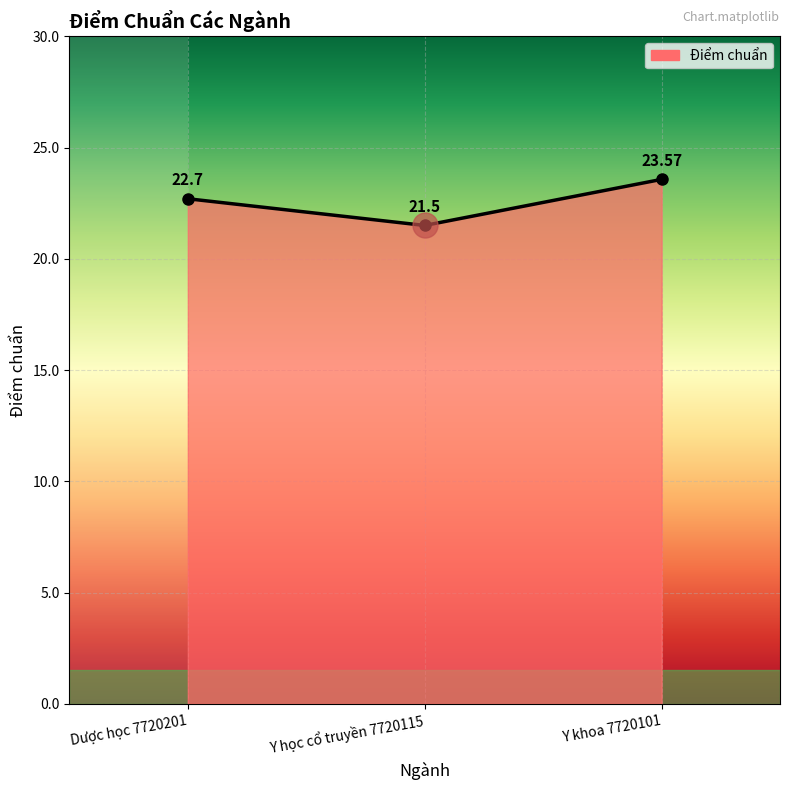

What is the sum of all values?

67.8